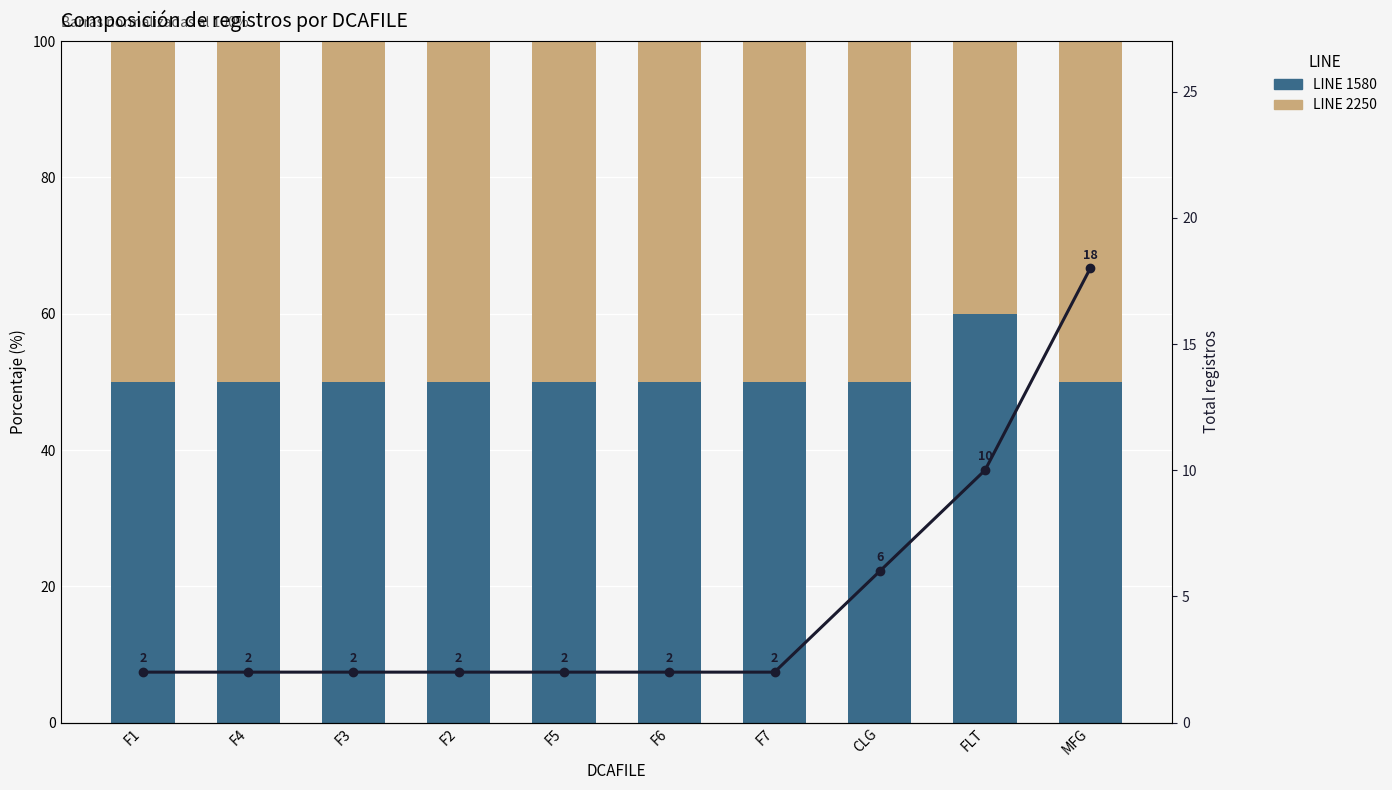

Is it true that LINE 1580 equals 77 at F7?

False